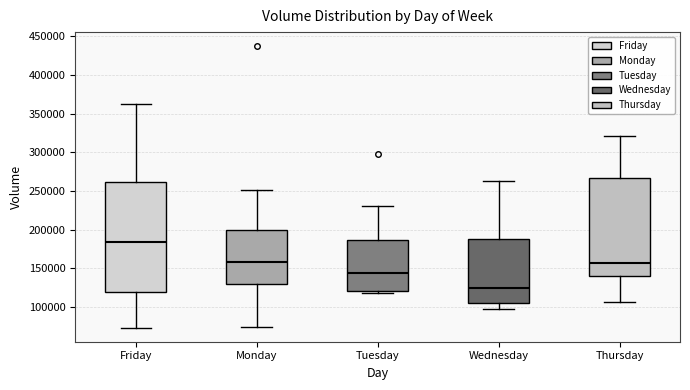

Comparing the boxes themselves (not the whiskers), which one is the tallest?

Friday